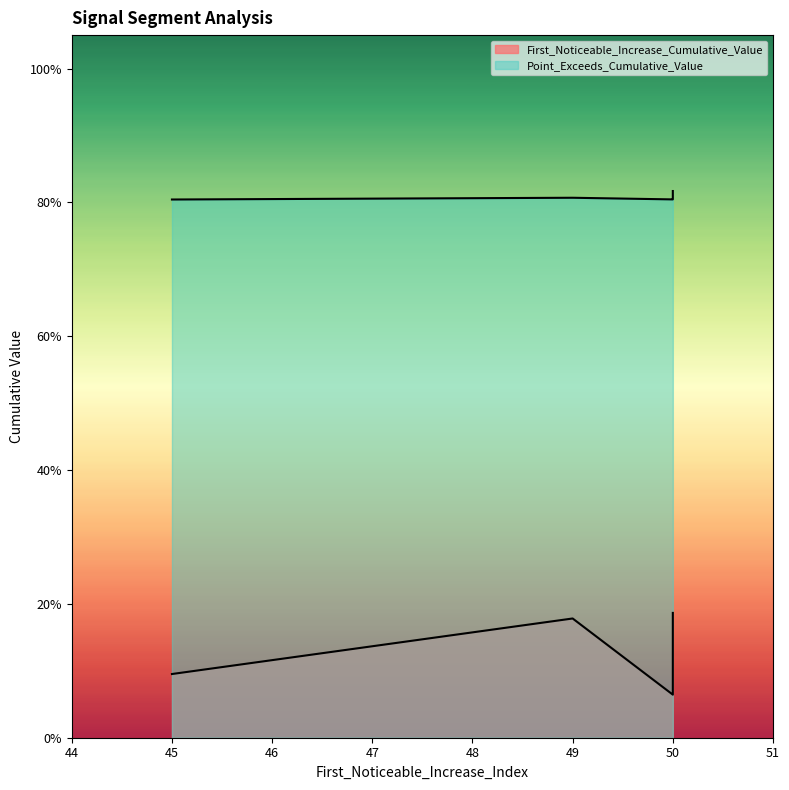

What is the label of the 3rd point from the left?

50